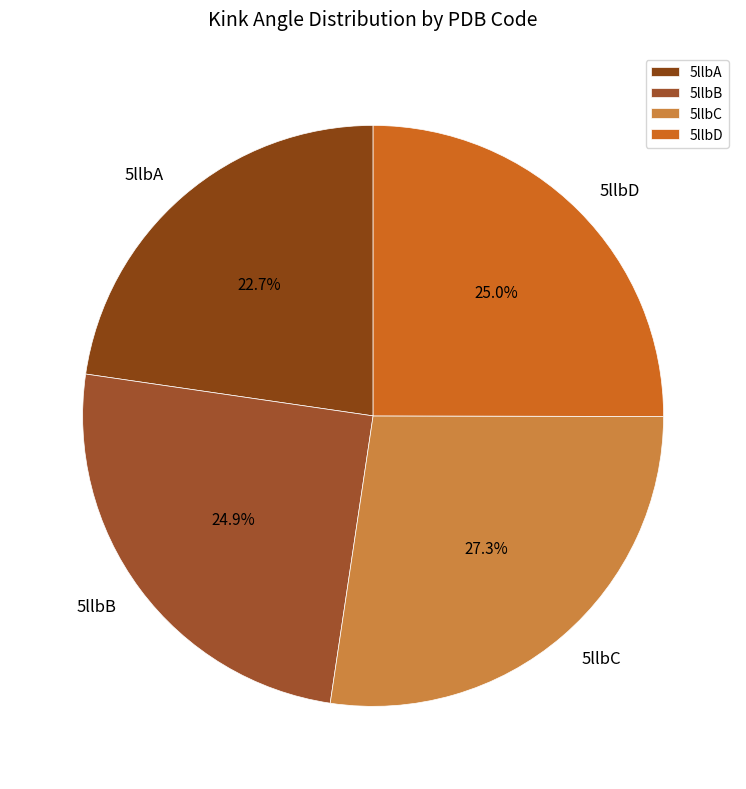

Is there a majority slice in this chart?

No